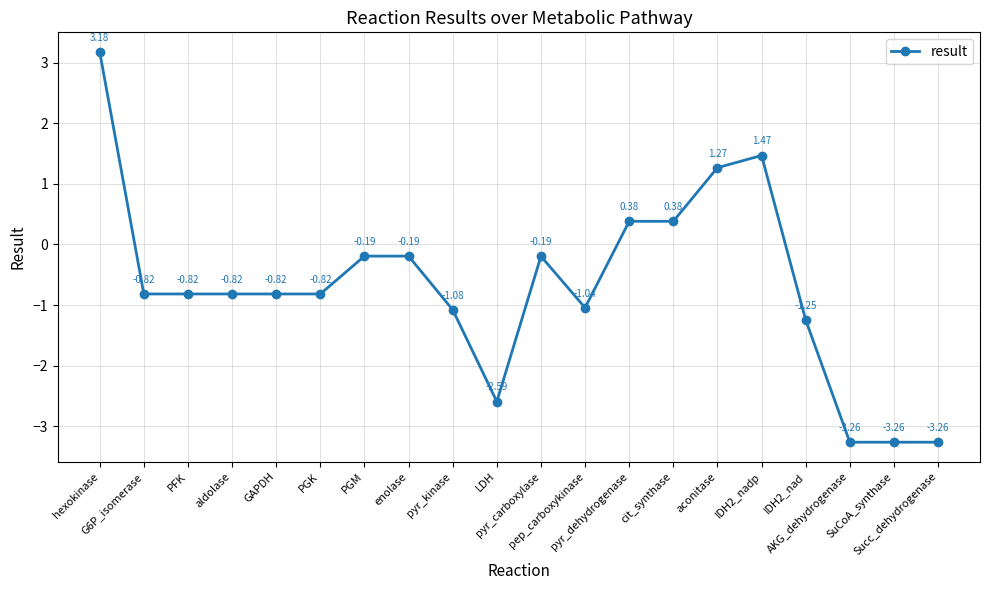

How many negative values are there?

15